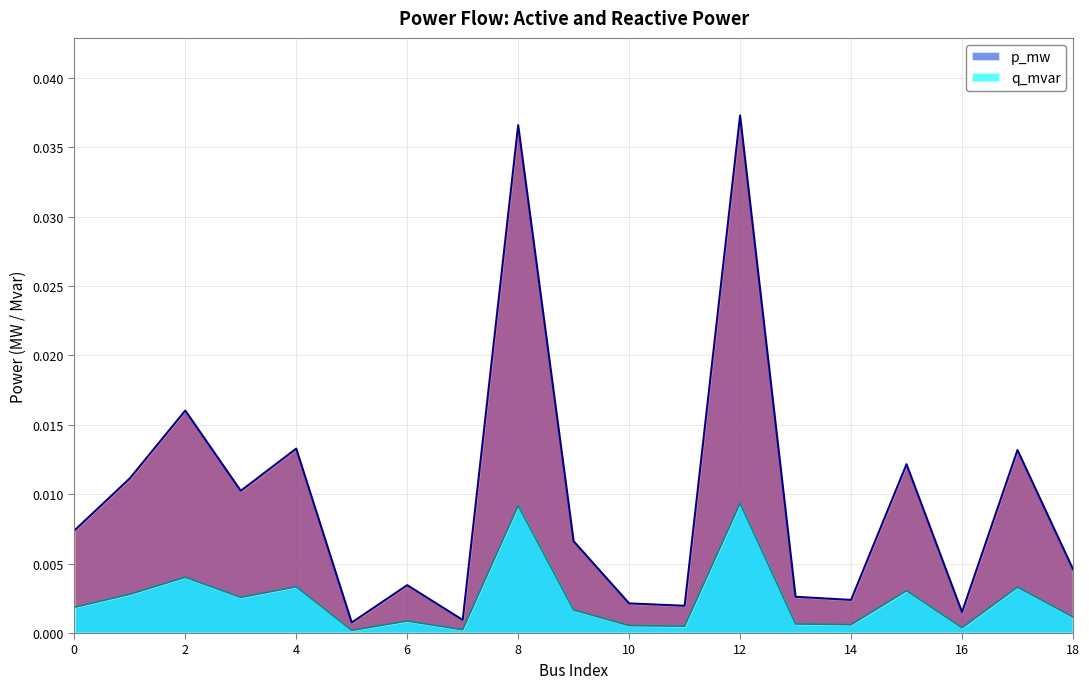

True or false: p_mw and q_mvar intersect in this chart.

False